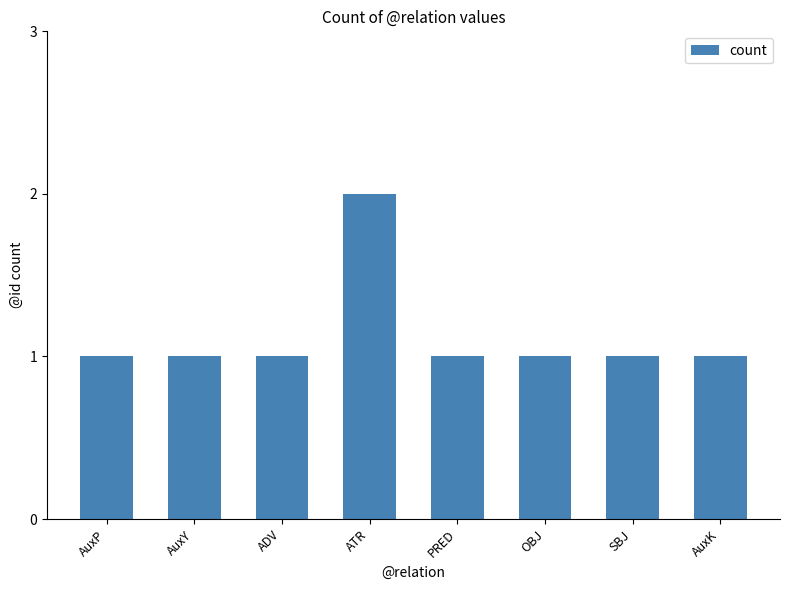

How many distinct data groups are displayed?

1